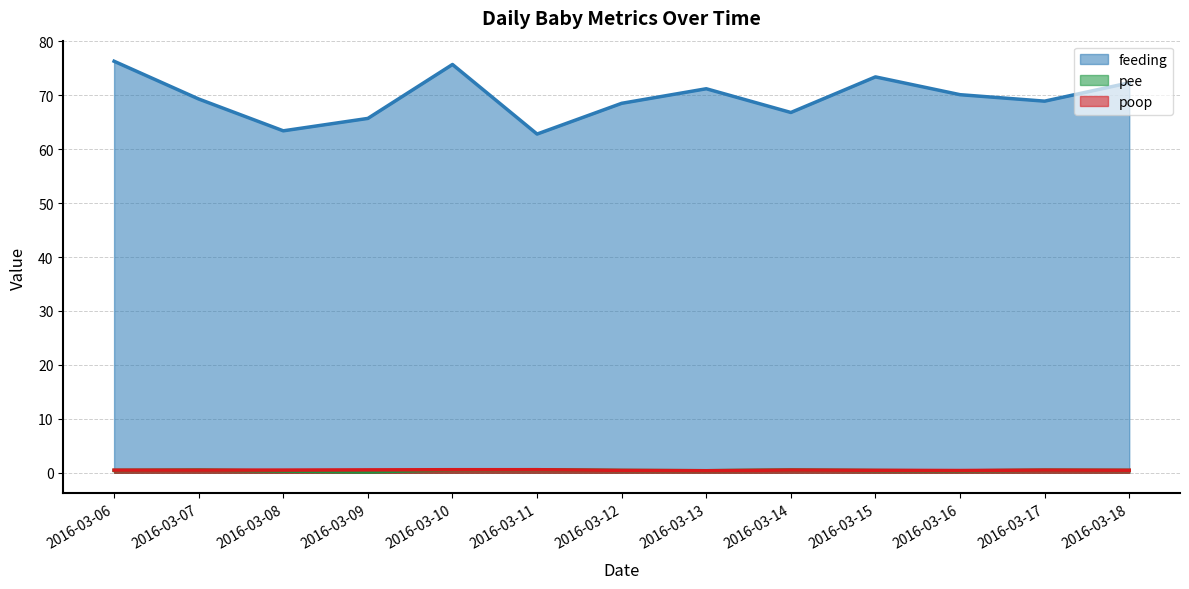

What is the minimum value for poop?

0.4